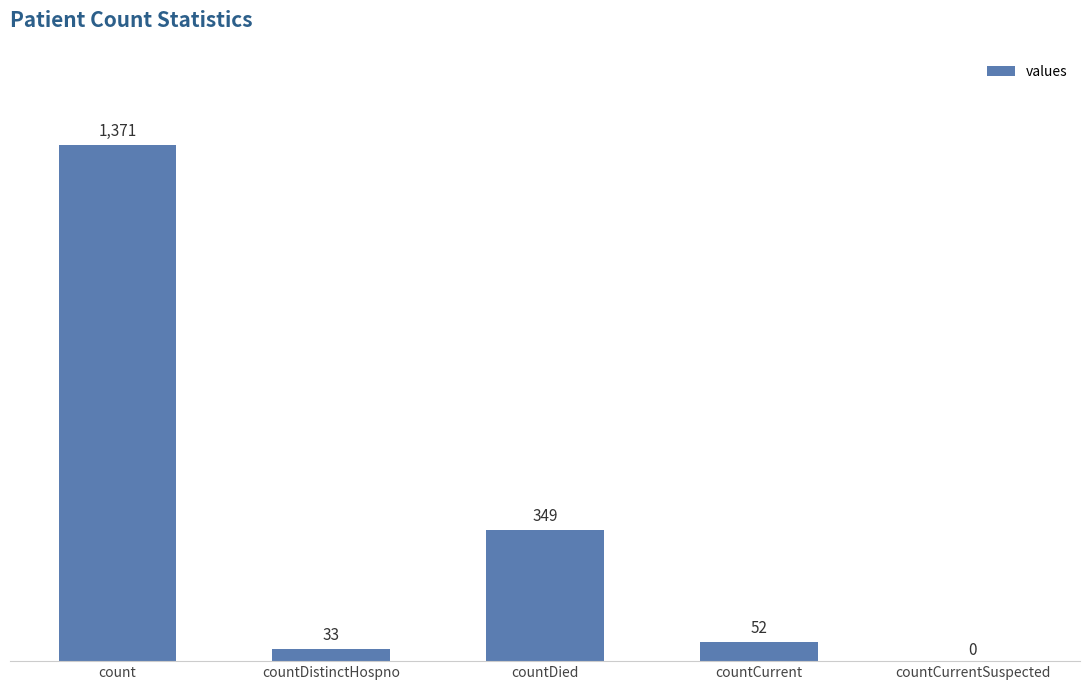

True or false: the data shows 1371 at count.

True